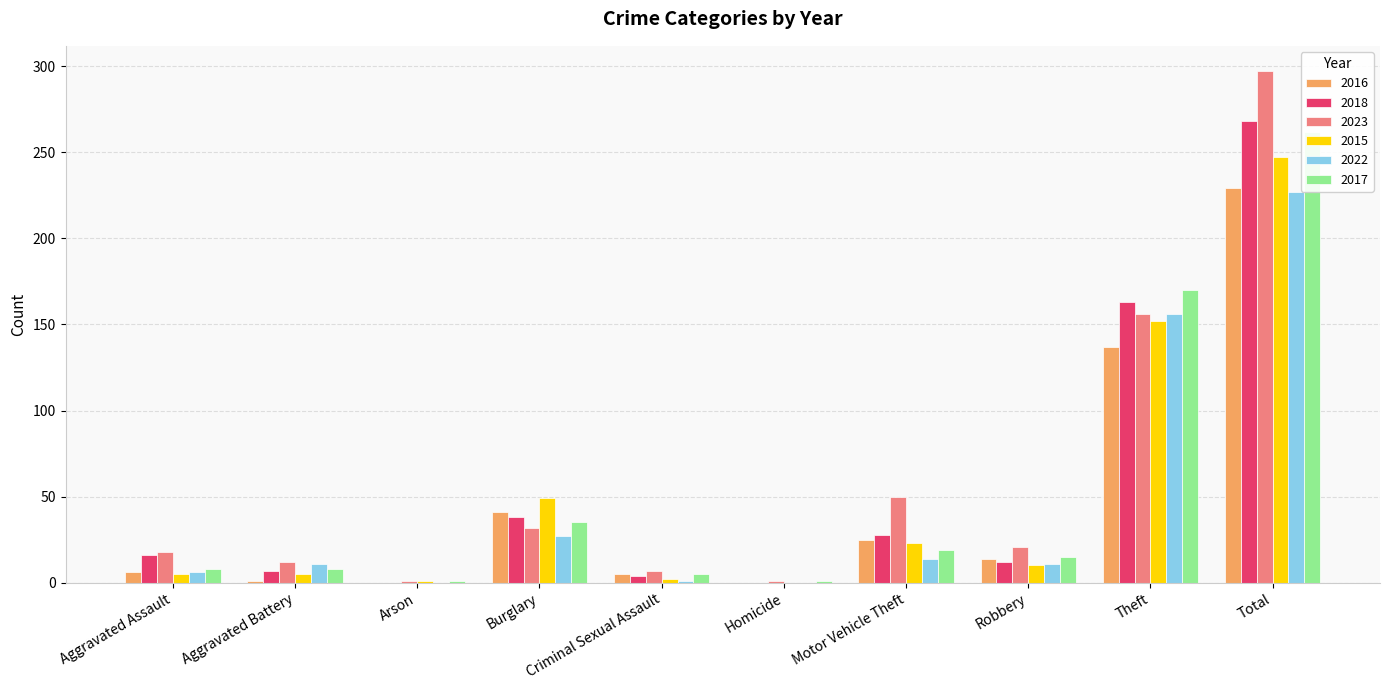

How many values in the 2022 series are below 11?

4